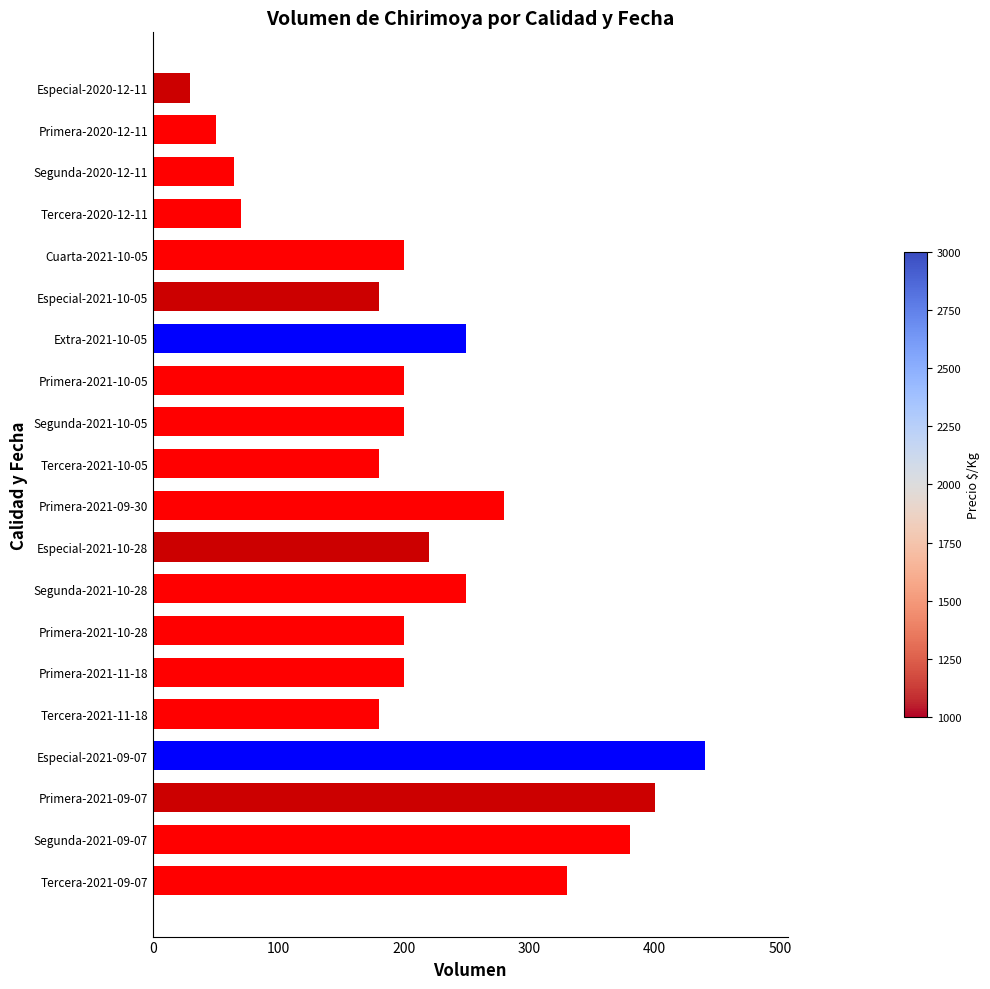

How many bars are there in total?

20